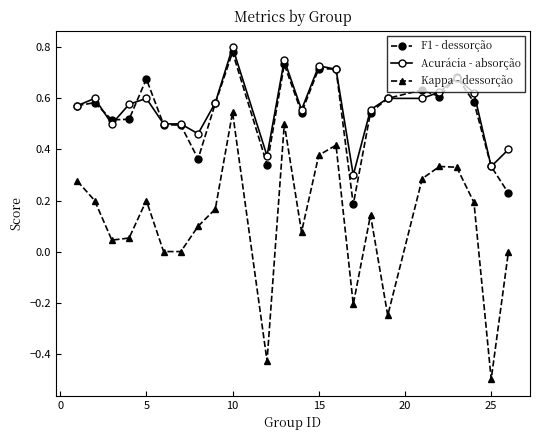

Does the chart display data point markers on the line(s)?

Yes